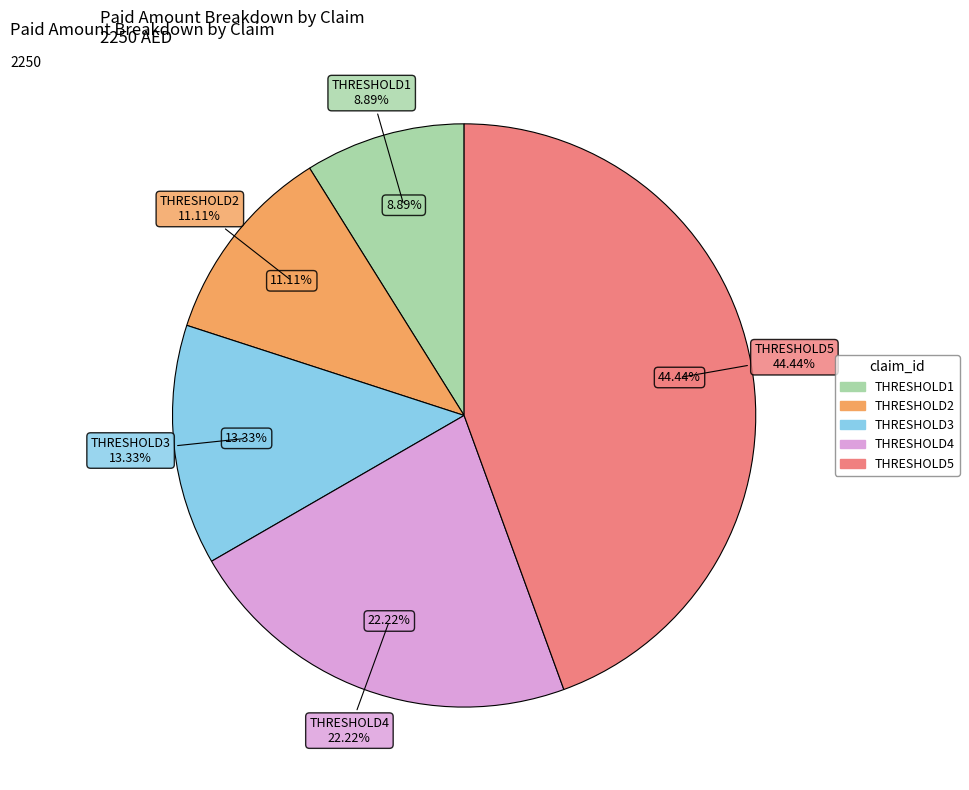

Does THRESHOLD1 account for over 50% of the chart?

No